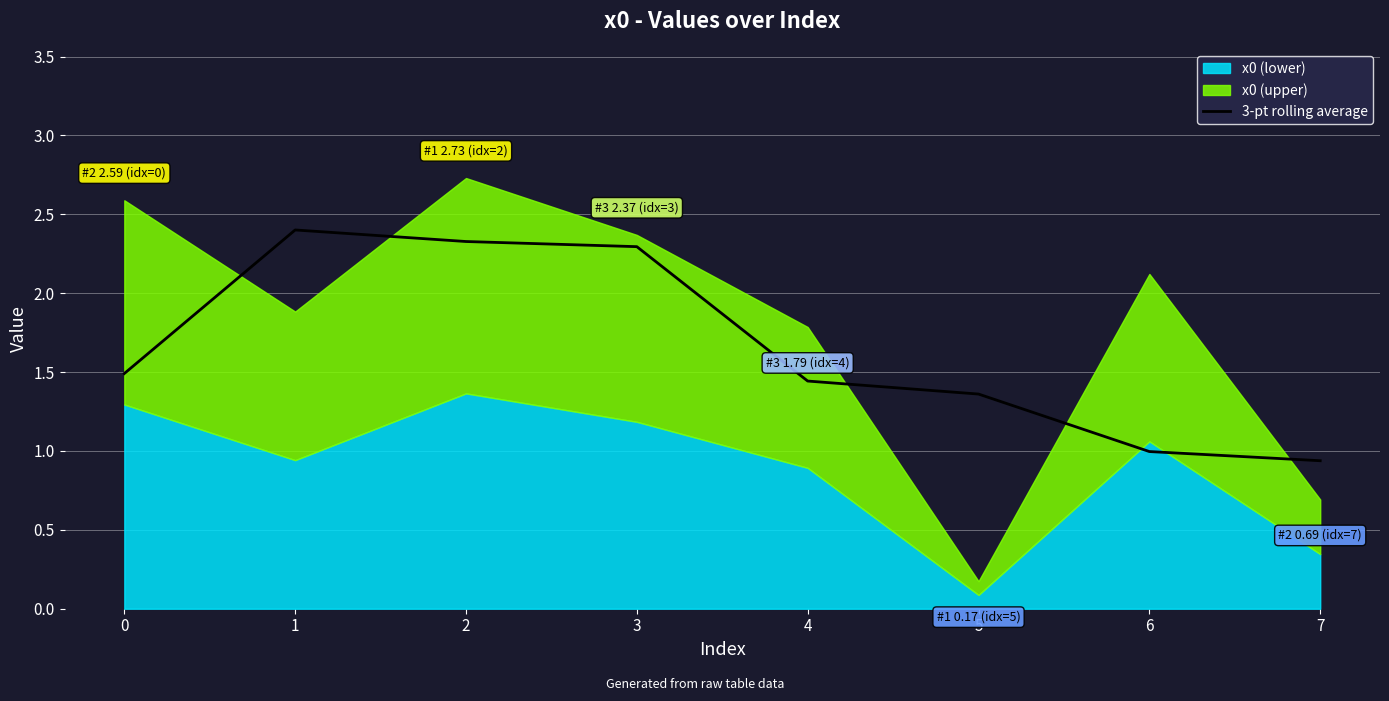

Reading left to right, extract all data points from this chart.

0=1.5	1=2.4	2=2.3	3=2.3	4=1.4	5=1.4	6=1.0	7=0.9